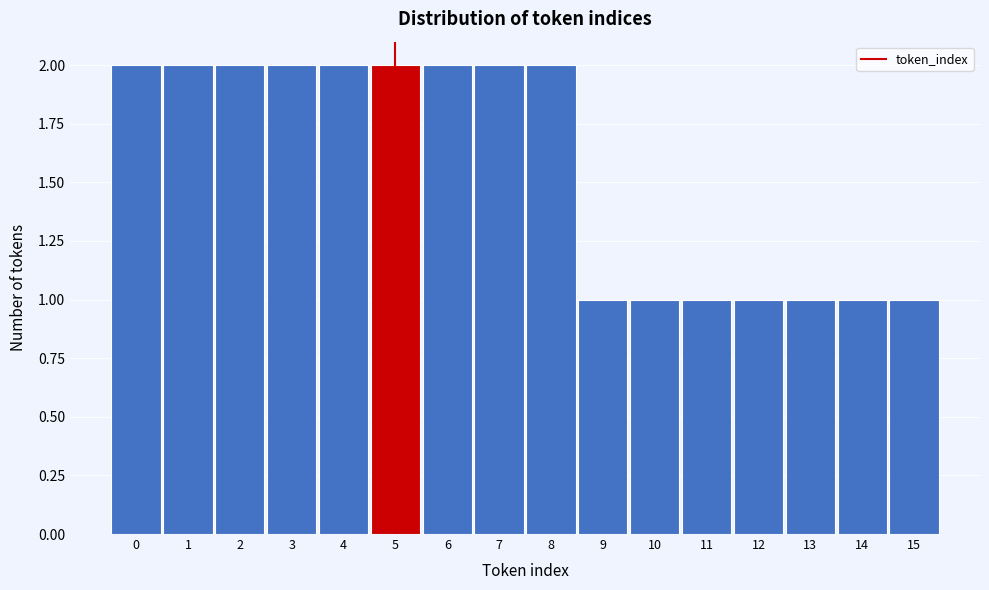

Reading left to right, what are all the values shown in this chart?

2	2	2	2	2	2	2	2	2	1	1	1	1	1	1	1